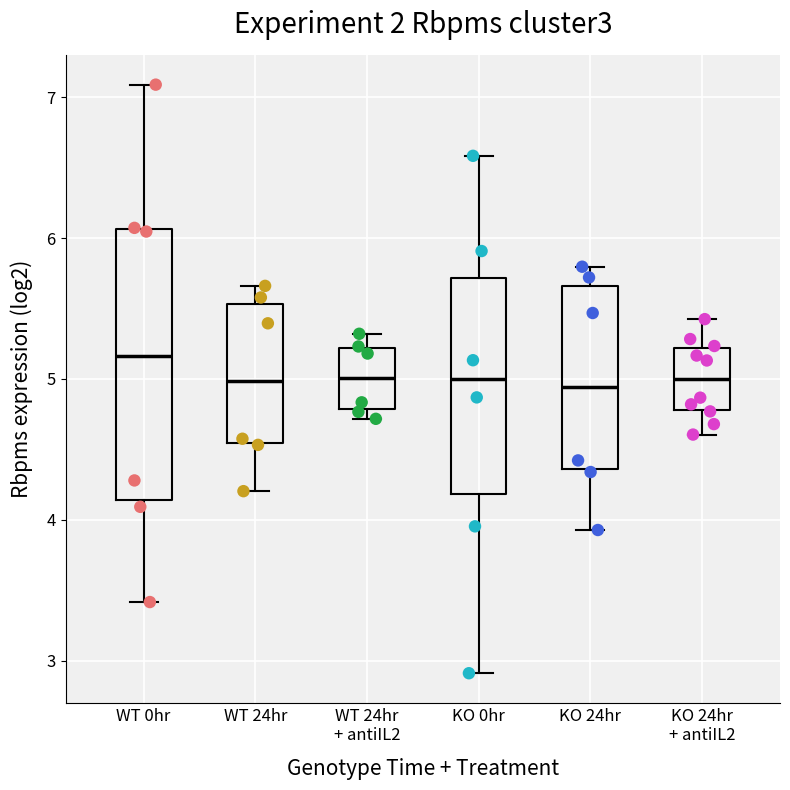

Reading left to right, read every box against the y-axis: the position of its median line, the range the box covers, and the ends of its whiskers. The values are not printed on the chart, so give them approximately, as read against the axis.

WT 0hr: median 5.2, box 4.1 to 6.1, whiskers 3.4 to 7.1
WT 24hr: median 5.0, box 4.5 to 5.5, whiskers 4.2 to 5.7
WT 24hr + antiIL2: median 5.0, box 4.8 to 5.2, whiskers 4.7 to 5.3
KO 0hr: median 5.0, box 4.2 to 5.7, whiskers 2.9 to 6.6
KO 24hr: median 4.9, box 4.4 to 5.7, whiskers 3.9 to 5.8
KO 24hr + antiIL2: median 5.0, box 4.8 to 5.2, whiskers 4.6 to 5.4